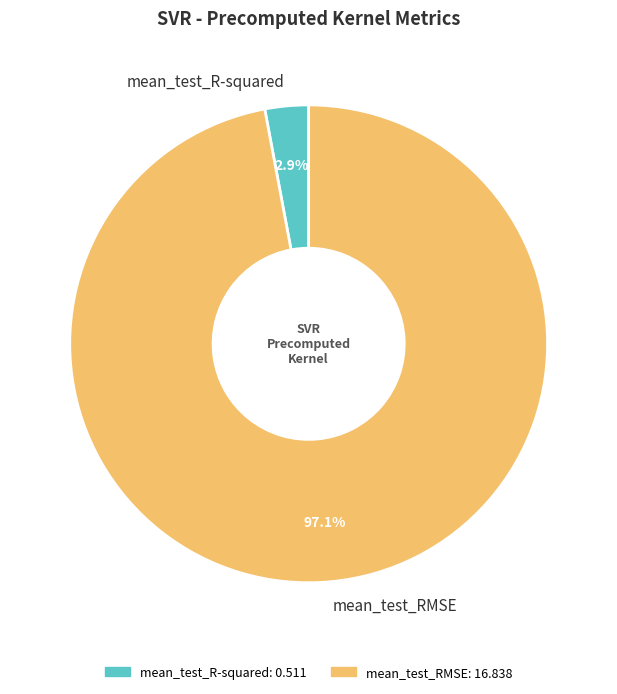

The mean_test_R-squared slice represents 3% of the pie. True or false?

True